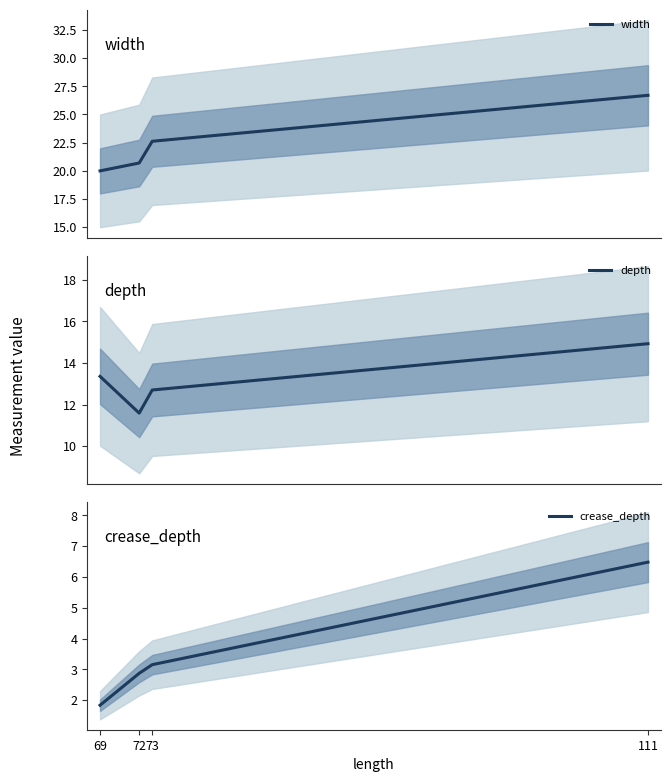

At which label does crease_depth first exceed 3?

73